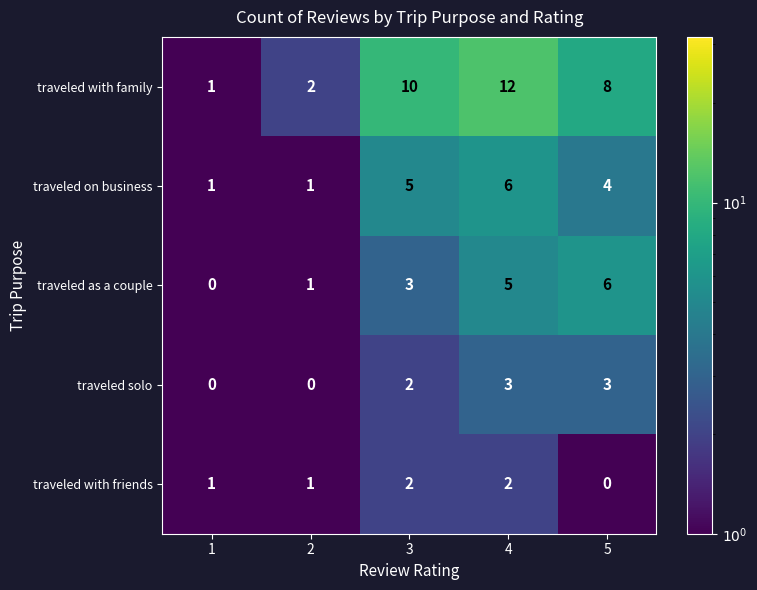

At which category is the sum across all series the highest?

4